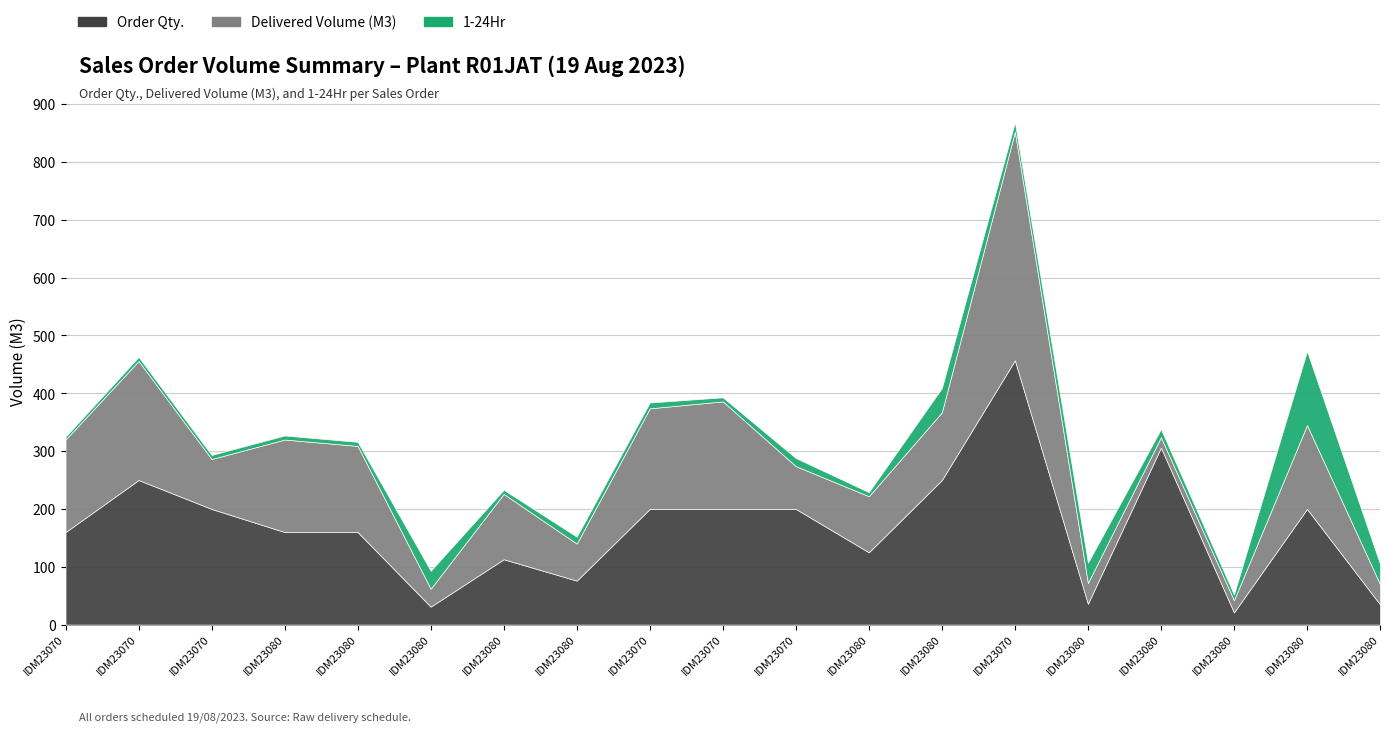

Which series has the largest total across all categories?

Order Qty.